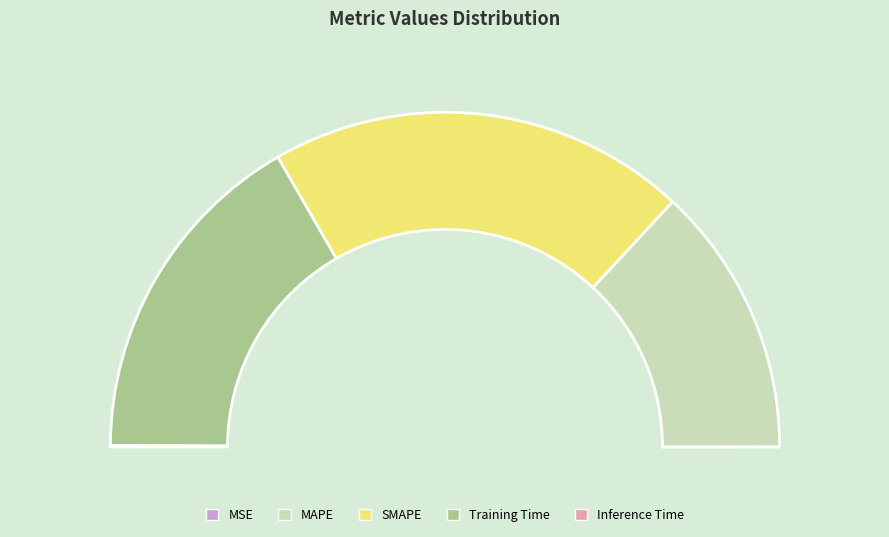

Is MSE the majority of the pie?

No